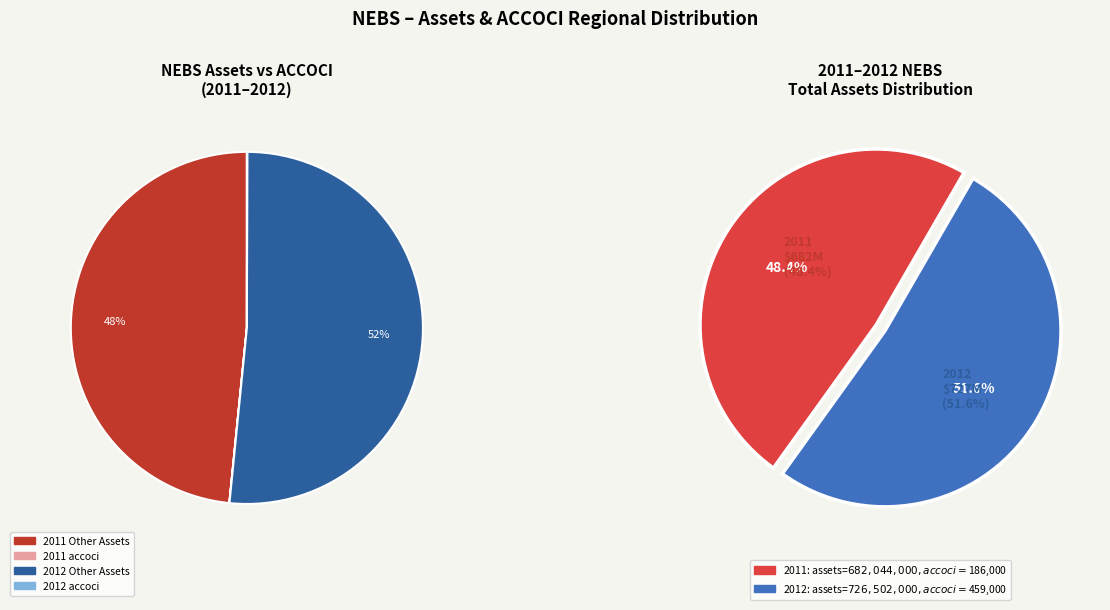

What is the ratio of the value at 2011 (accoci: 186000) to the value at 2012 (accoci: 459000)?

0.9